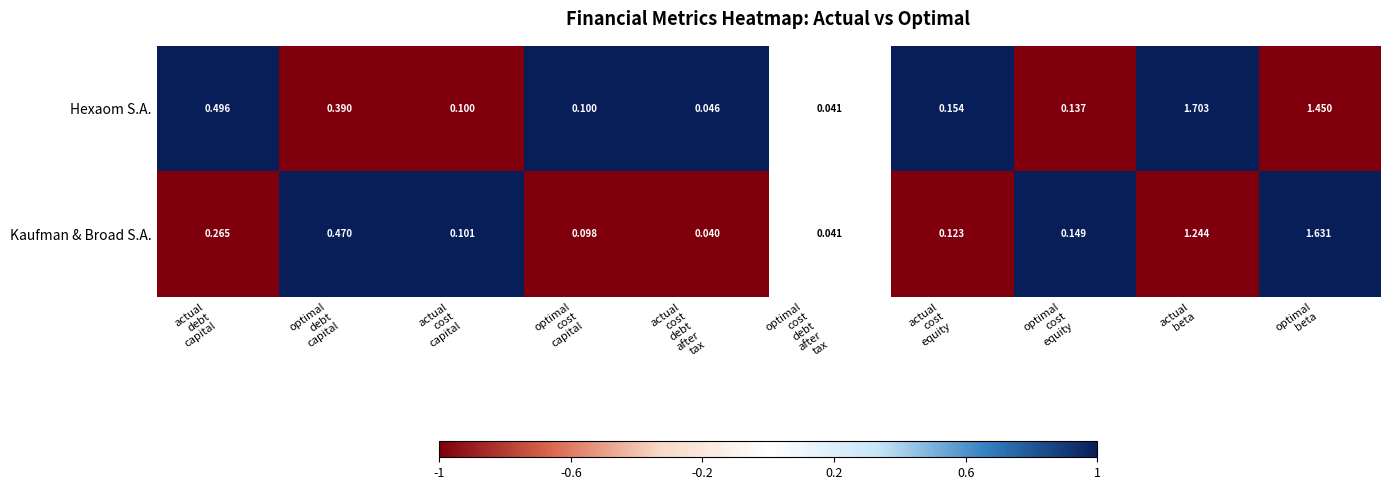

List the series in order of their peak value, highest first.

Hexaom S.A., Kaufman & Broad S.A.